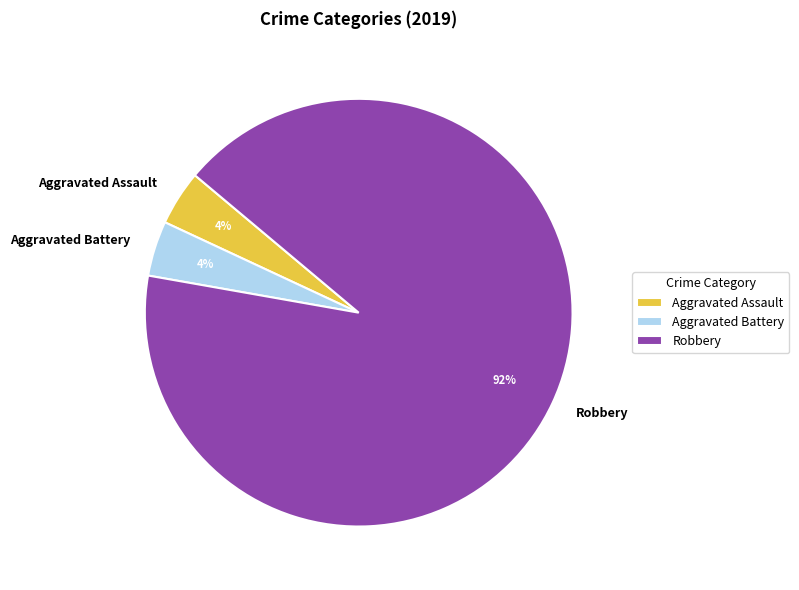

To the nearest percent, what is the combined percentage of Robbery and Aggravated Battery?

96%